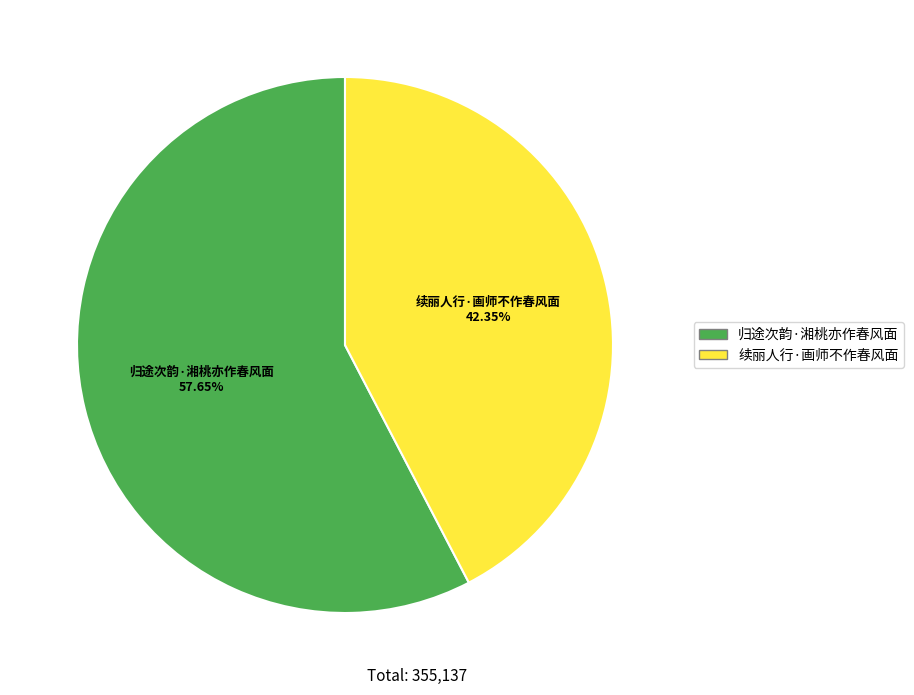

The 续丽人行·画师不作春风面 slice represents 28% of the pie. True or false?

False